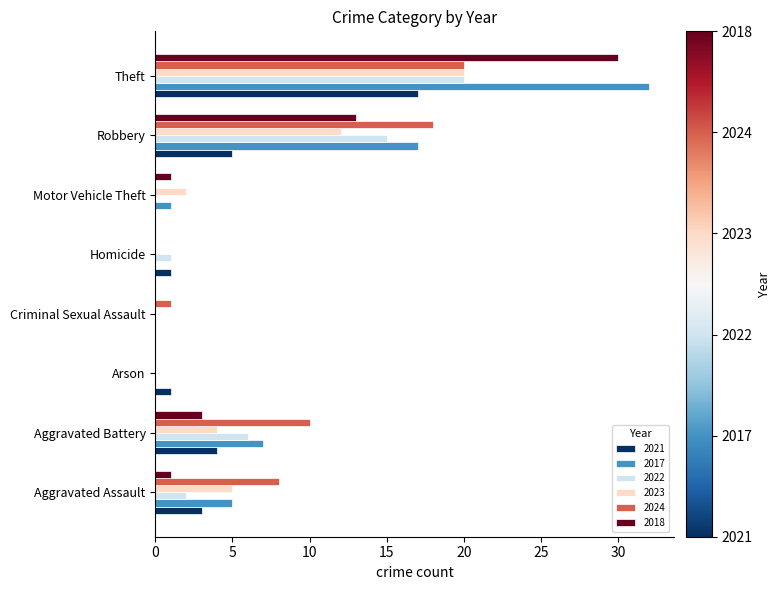

What is the total value across all series at Robbery?

80